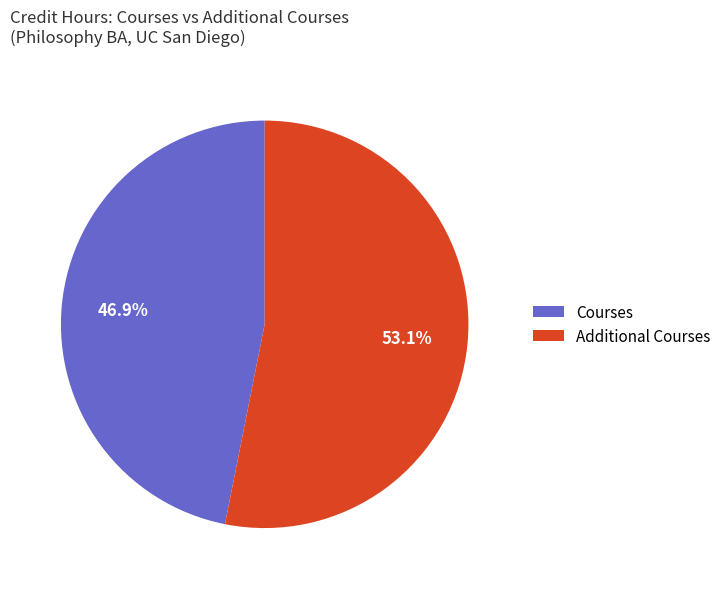

Which category has the biggest portion of the pie?

Additional Courses